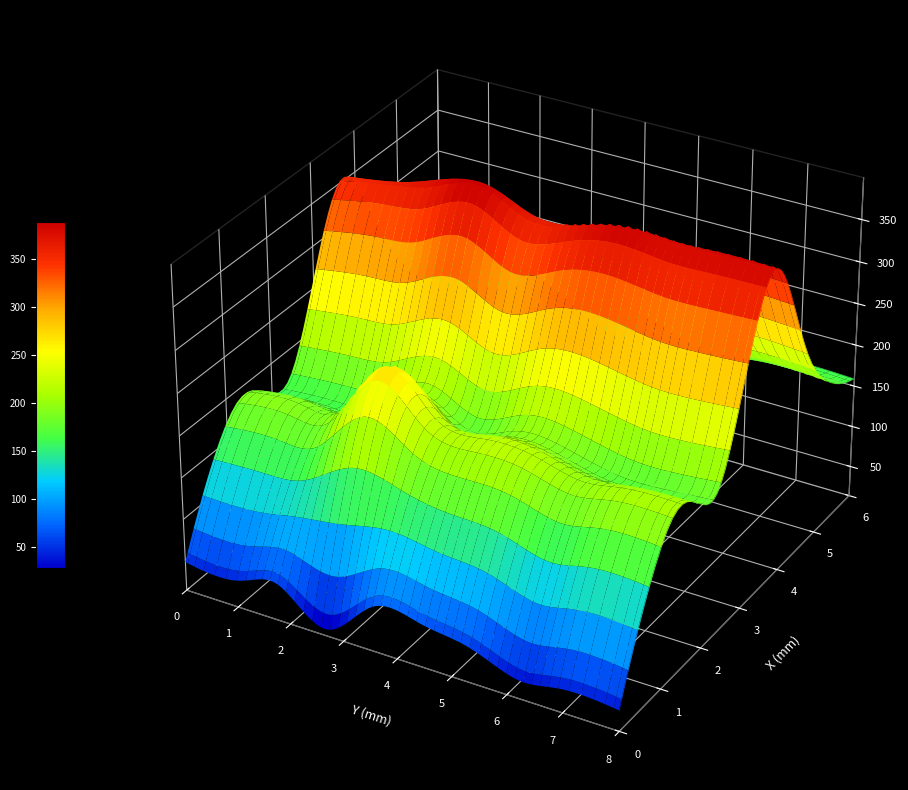

Which category has the highest value in the row3 series?

3